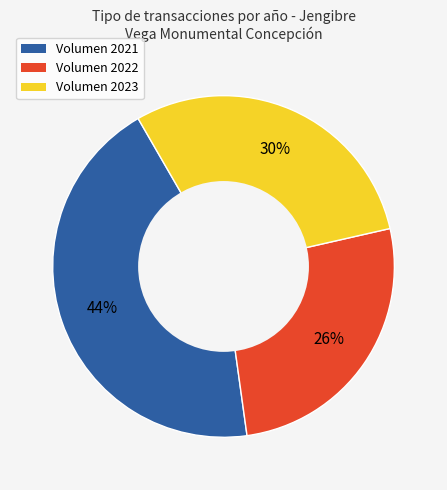

Does any single category account for the majority?

No